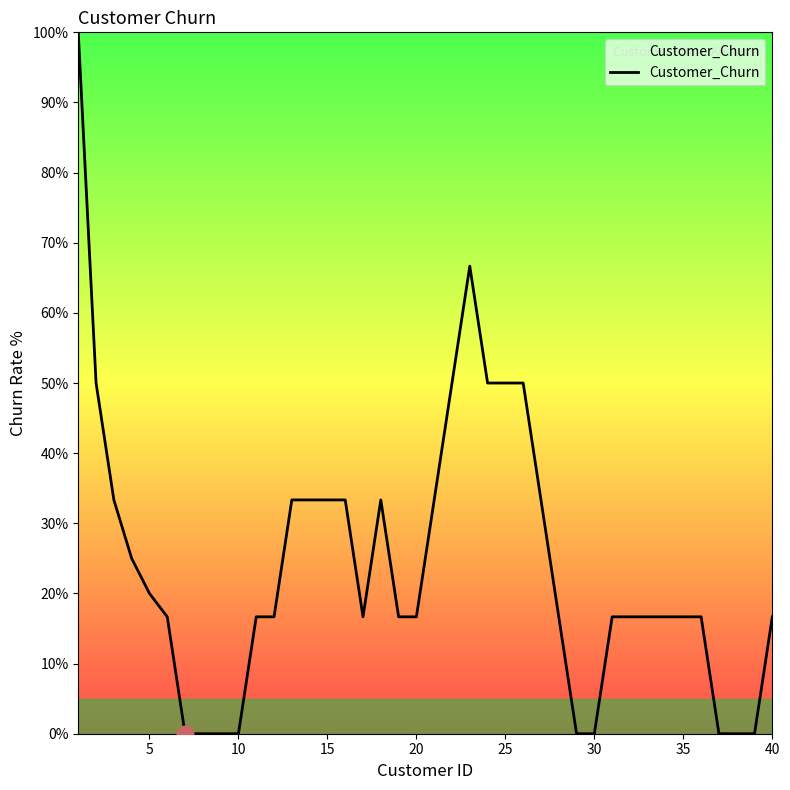

What is the sum of all values?

961.7